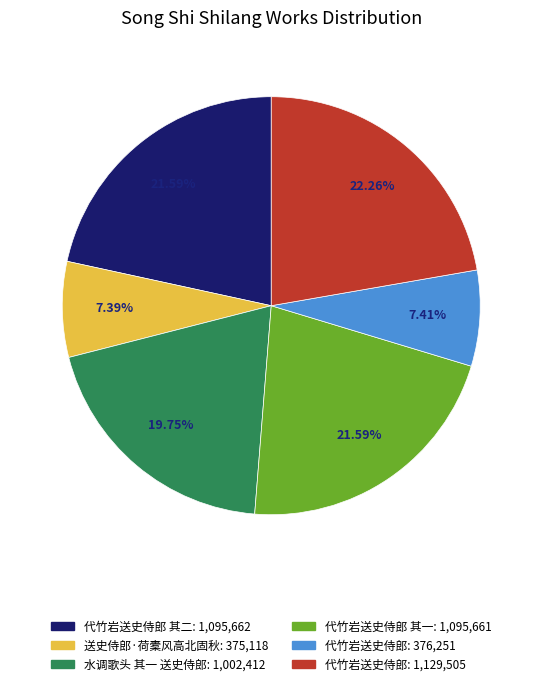

Does any single category account for the majority?

No